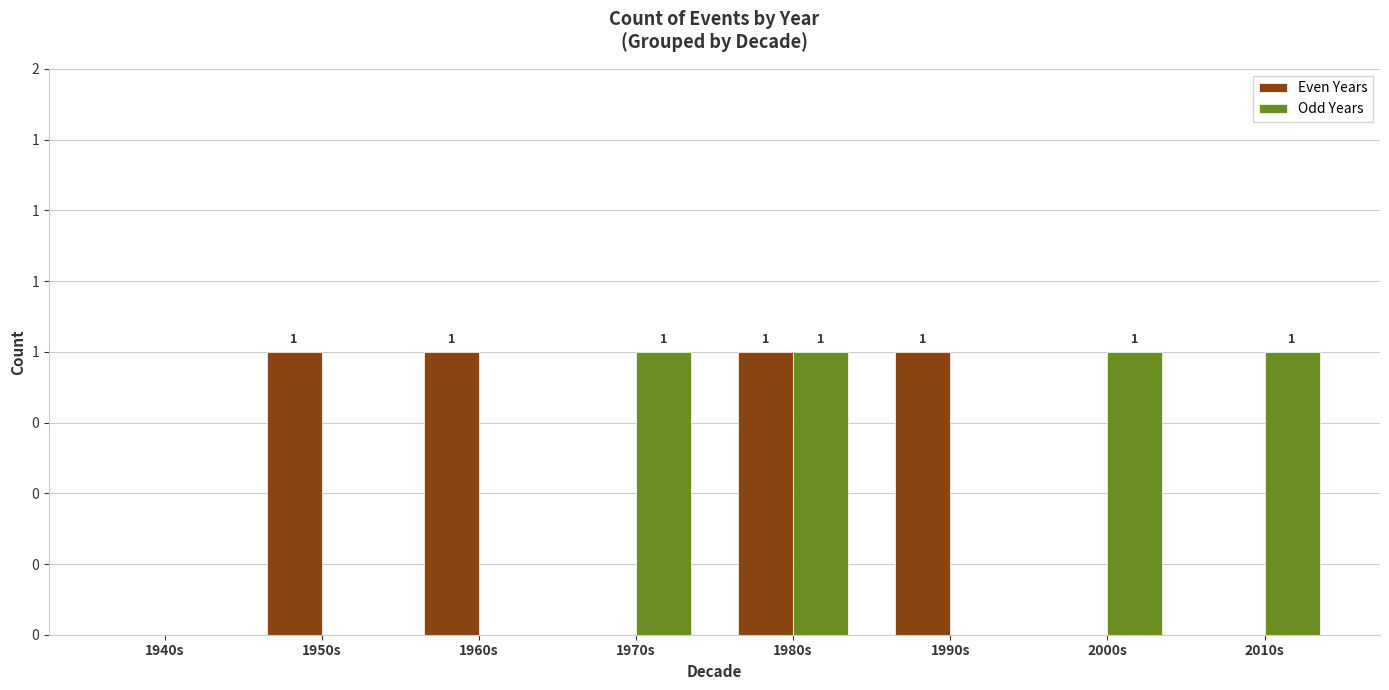

What are all the series names shown in the legend?

Even Years, Odd Years